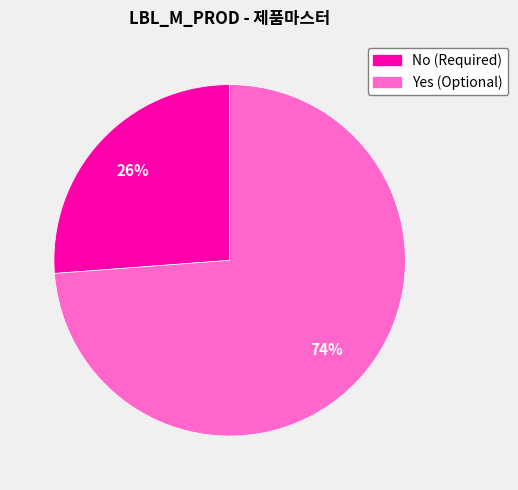

Is the sum of No (Required) and Yes (Optional) greater than half?

Yes